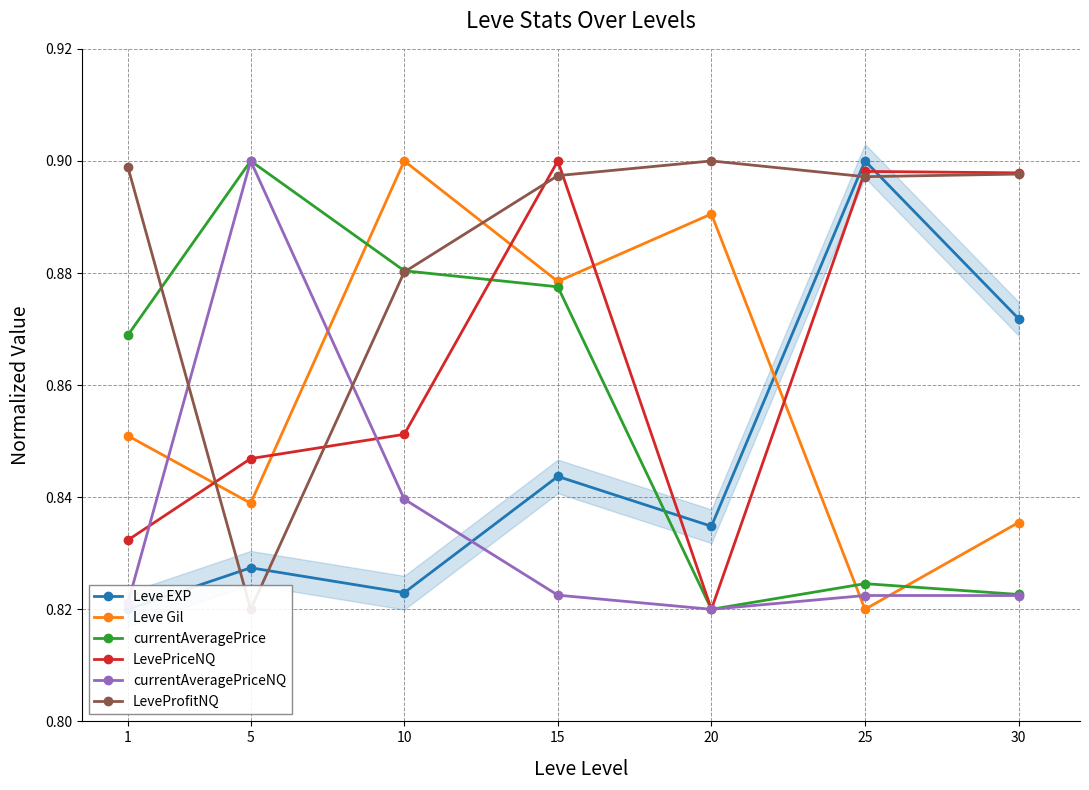

Reading left to right, list all the values displayed in this chart.

Leve EXP: 0.8	0.8	0.8	0.8	0.8	0.9	0.9
Leve Gil: 0.9	0.8	0.9	0.9	0.9	0.8	0.8
currentAveragePrice: 0.9	0.9	0.9	0.9	0.8	0.8	0.8
LevePriceNQ: 0.8	0.8	0.9	0.9	0.8	0.9	0.9
currentAveragePriceNQ: 0.8	0.9	0.8	0.8	0.8	0.8	0.8
LeveProfitNQ: 0.9	0.8	0.9	0.9	0.9	0.9	0.9